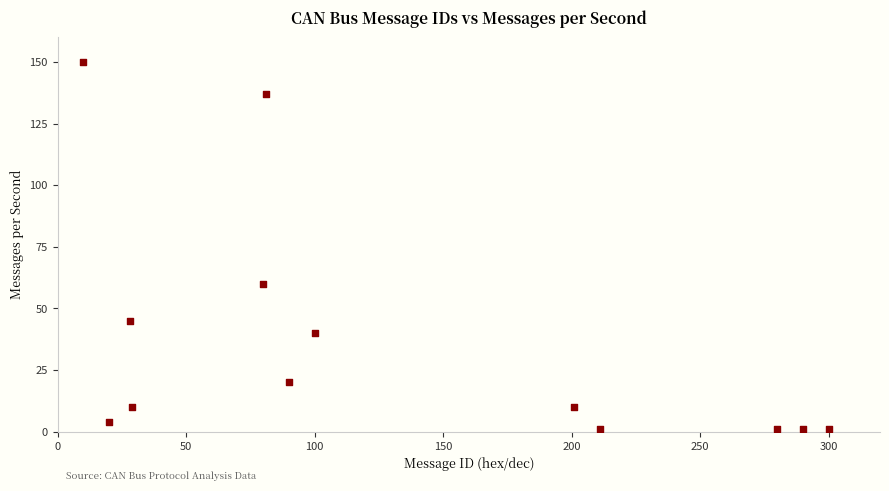

What is the range of X values (max minus min)?

290